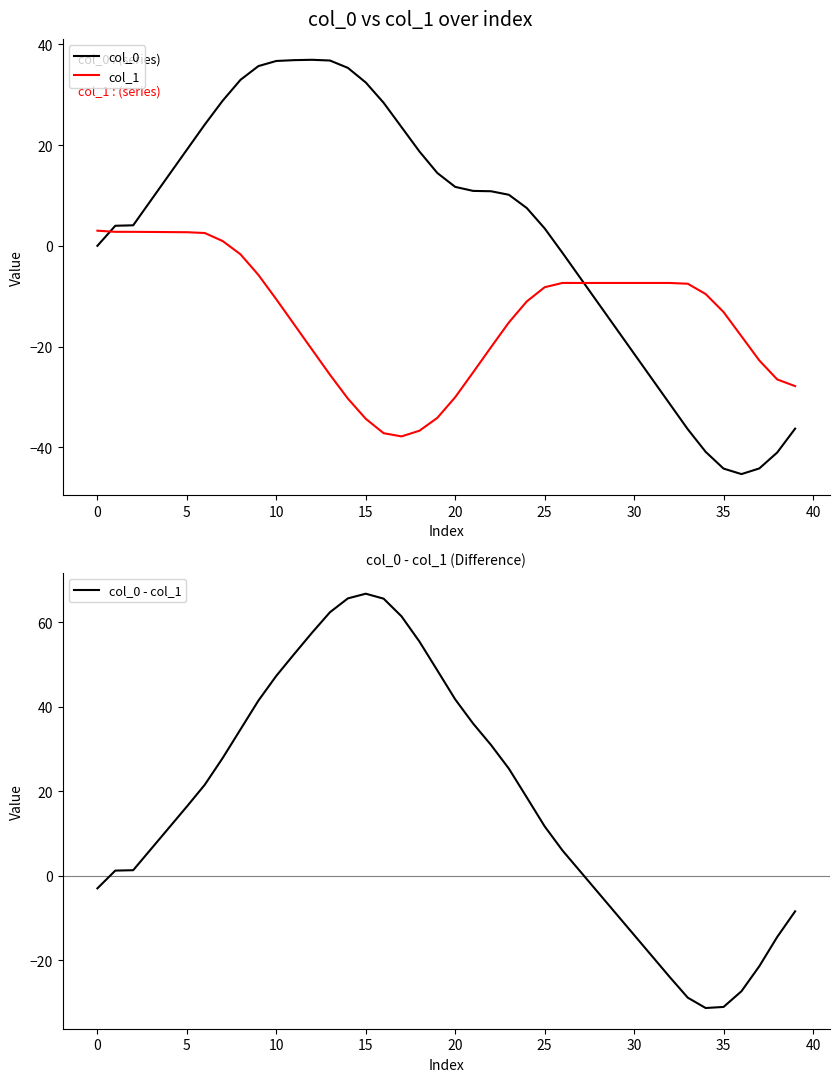

At 19, list the series in order from smallest to largest.

col_1, col_0, col_0 - col_1